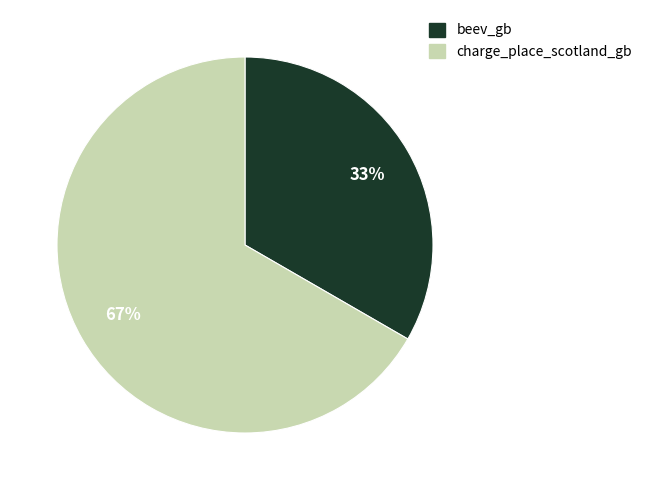

To the nearest percent, what percentage of the pie is charge_place_scotland_gb?

67%